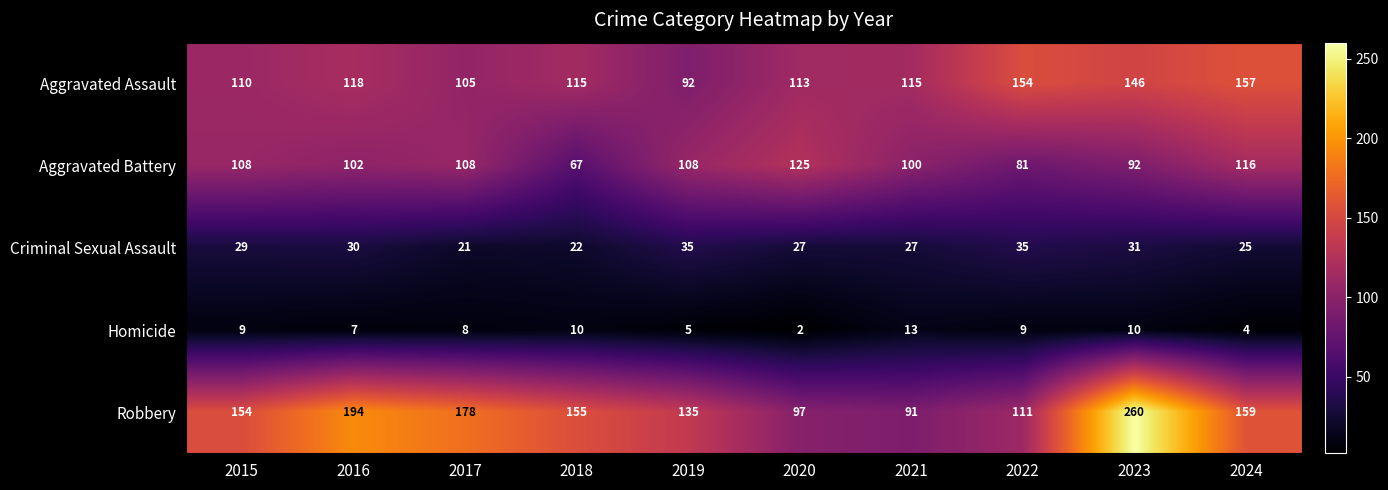

Is the value of Aggravated Assault at 2024 greater than the value of Aggravated Battery at 2016?

Yes